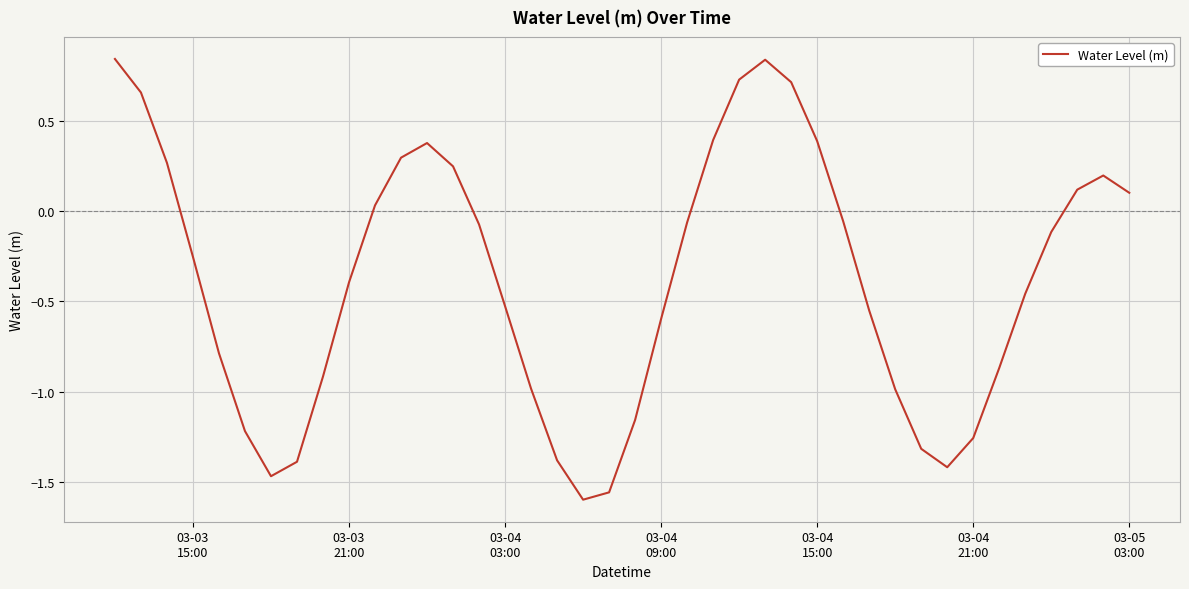

What is the difference between the maximum and minimum values?

2.4